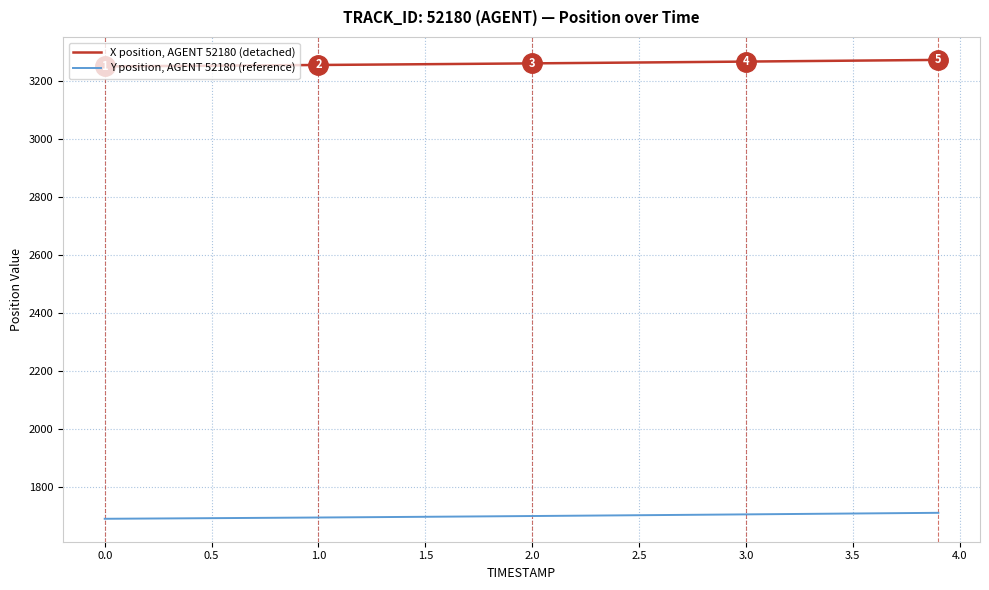

What is the maximum value for Y position, AGENT 52180 (reference)?

1709.8